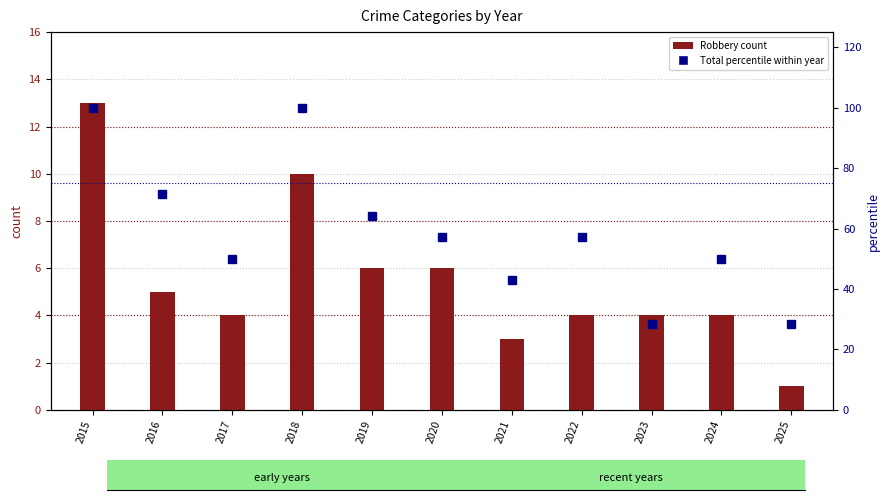

What is the average value of the Total percentile within year series?

59.1